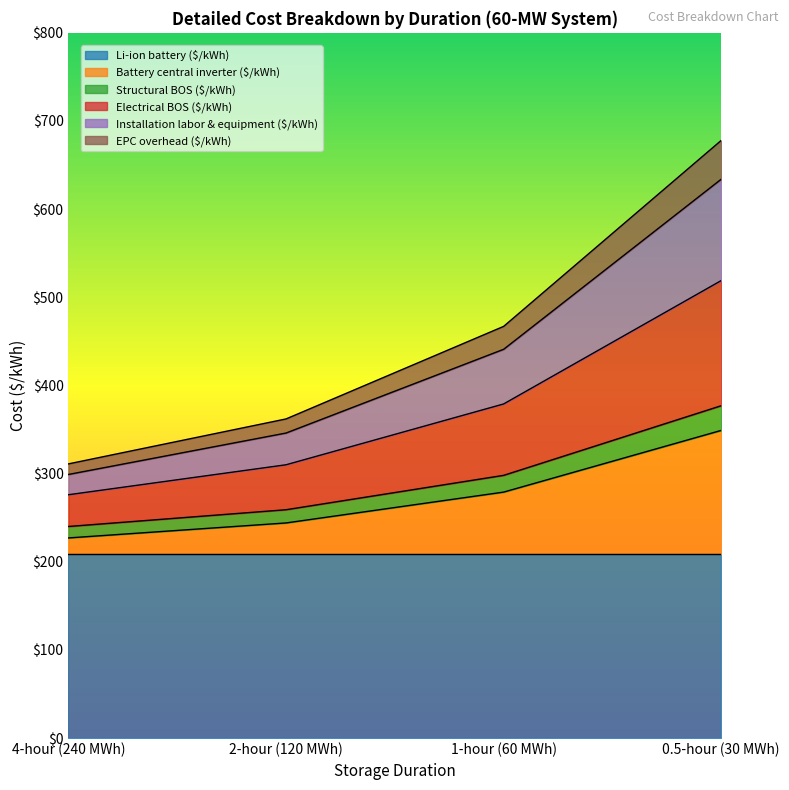

What are all the series names shown in the legend?

Li-ion battery ($/kWh), Battery central inverter ($/kWh), Structural BOS ($/kWh), Electrical BOS ($/kWh), Installation labor & equipment ($/kWh), EPC overhead ($/kWh)